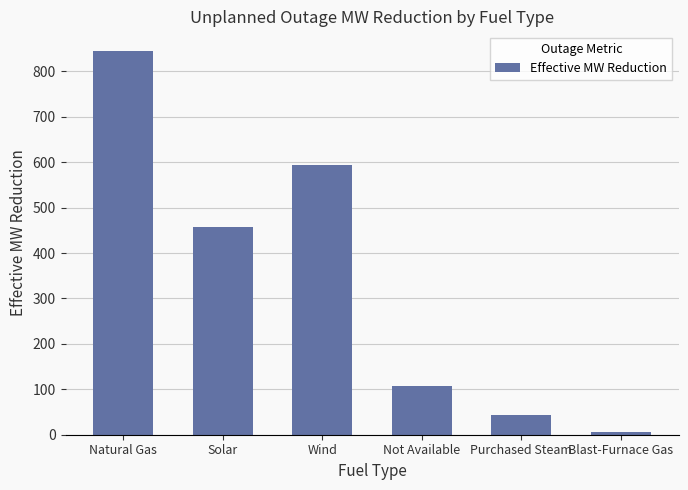

What value does the data have at Wind, to the nearest 100?

600